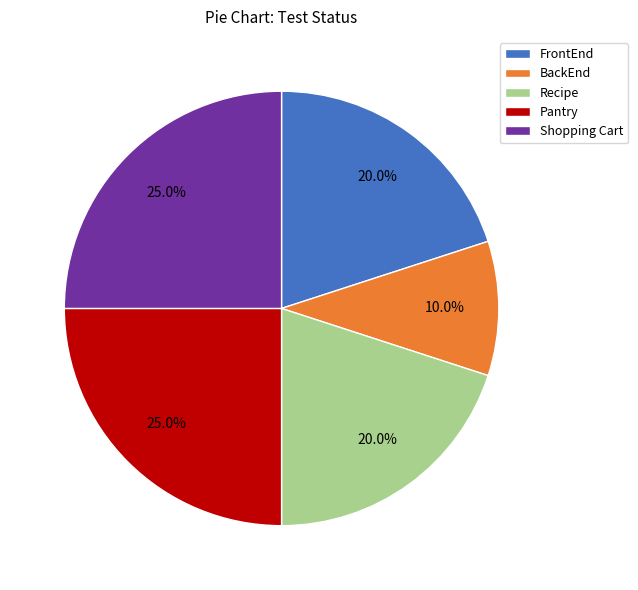

Between Pantry and Recipe, which is larger?

Pantry